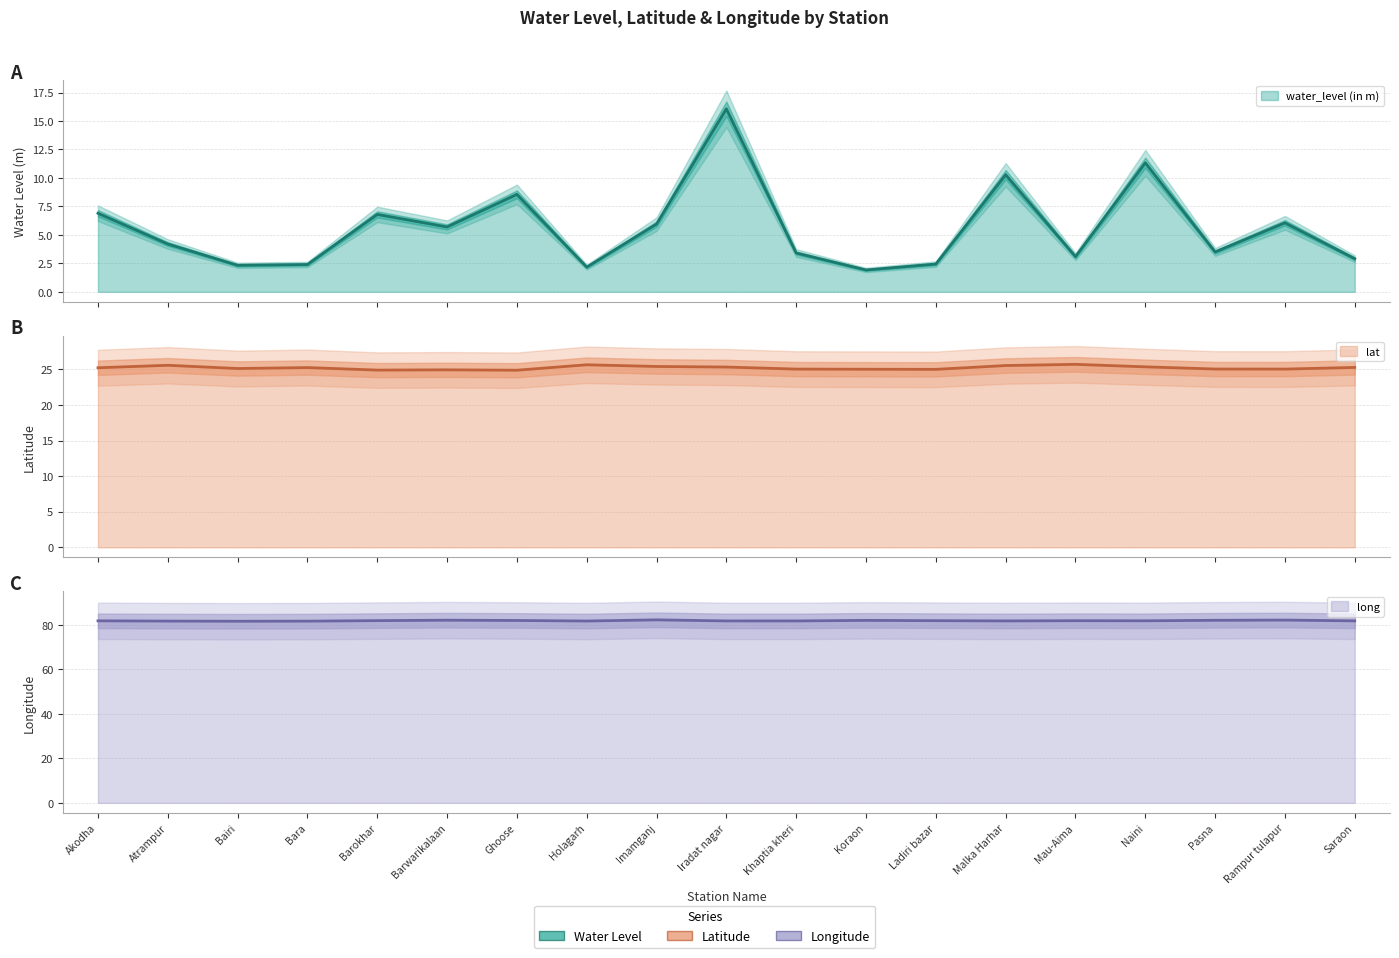

Rank the series by their maximum value, from lowest to highest.

water_level (in m), lat, long